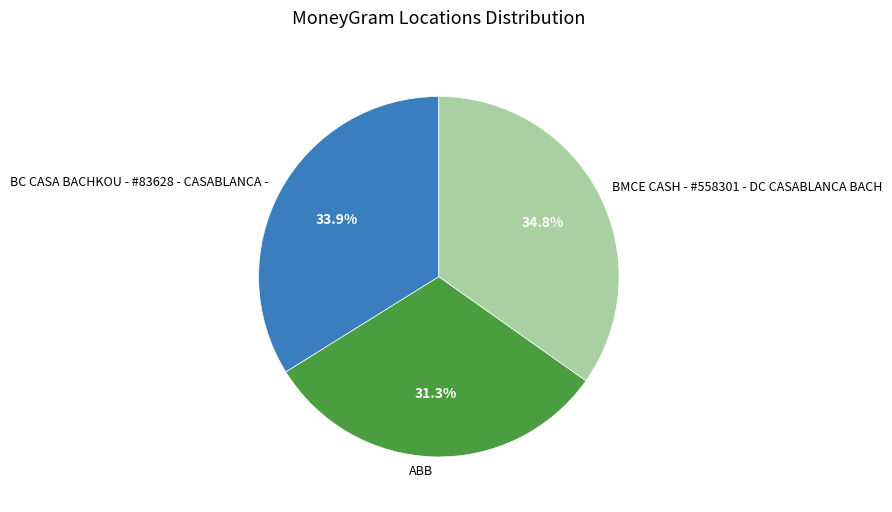

What portion of the pie excludes BC CASA BACHKOU - #83628 - CASABLANCA -?

66.1%